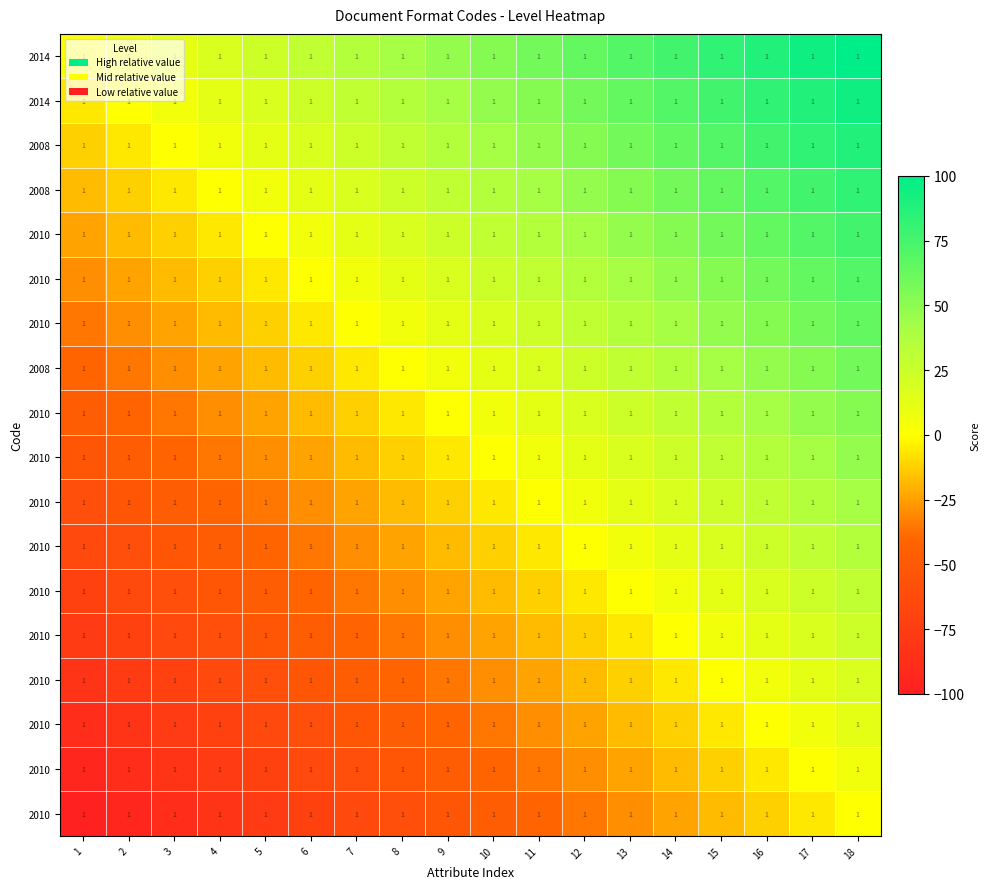

What is the total value across all series at 6?

-370.6